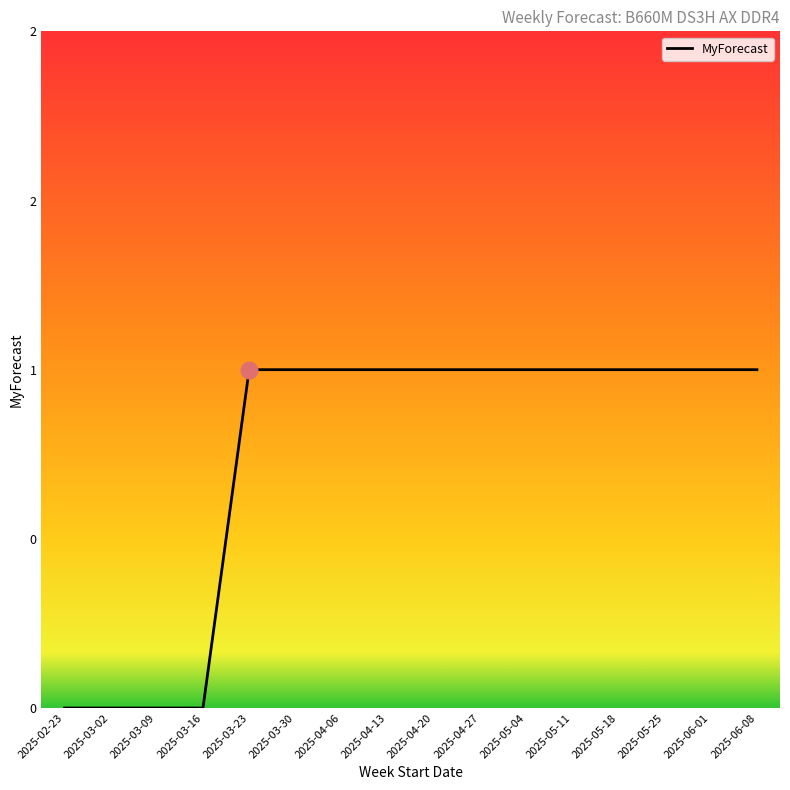

Reading left to right, extract all data points from this chart.

2025-02-23=0	2025-03-02=0	2025-03-09=0	2025-03-16=0	2025-03-23=1	2025-03-30=1	2025-04-06=1	2025-04-13=1	2025-04-20=1	2025-04-27=1	2025-05-04=1	2025-05-11=1	2025-05-18=1	2025-05-25=1	2025-06-01=1	2025-06-08=1